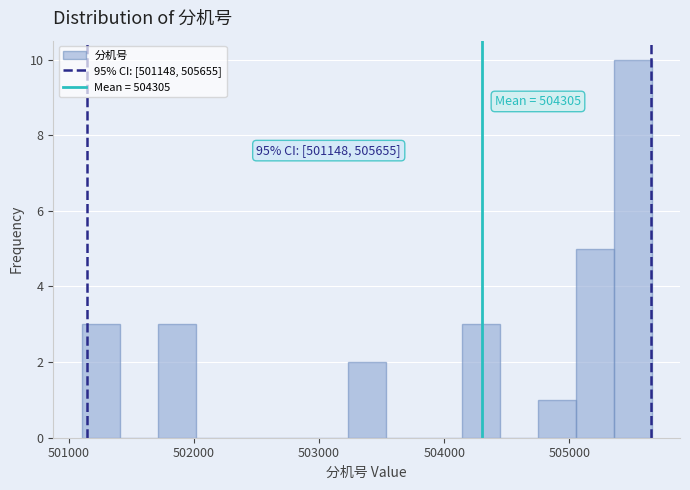

Around what value on the x-axis is the tallest bar? Give the approximate position of its centre, as read against the axis.

505500